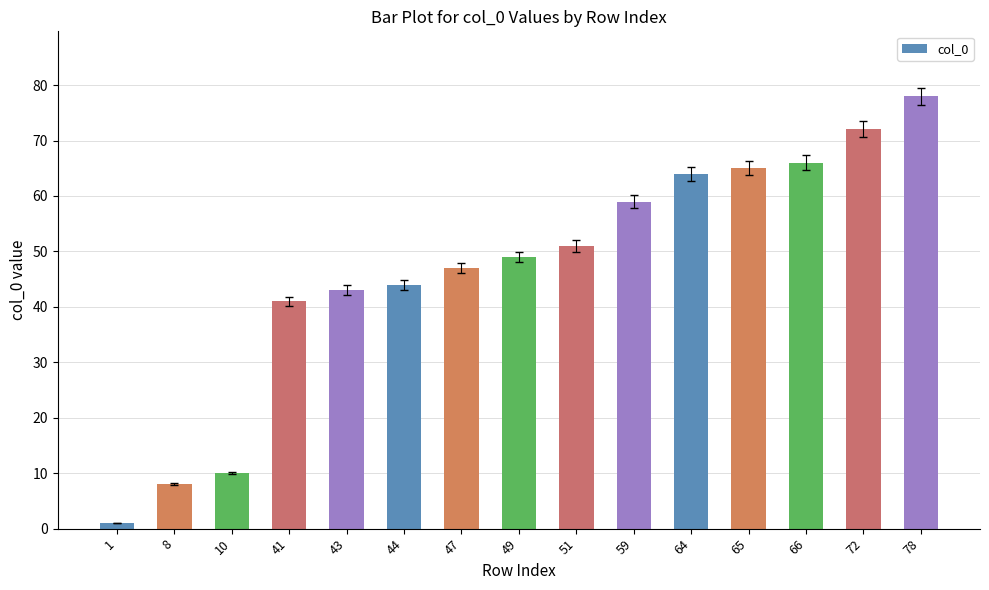

What is the difference between the second highest and minimum values?

71